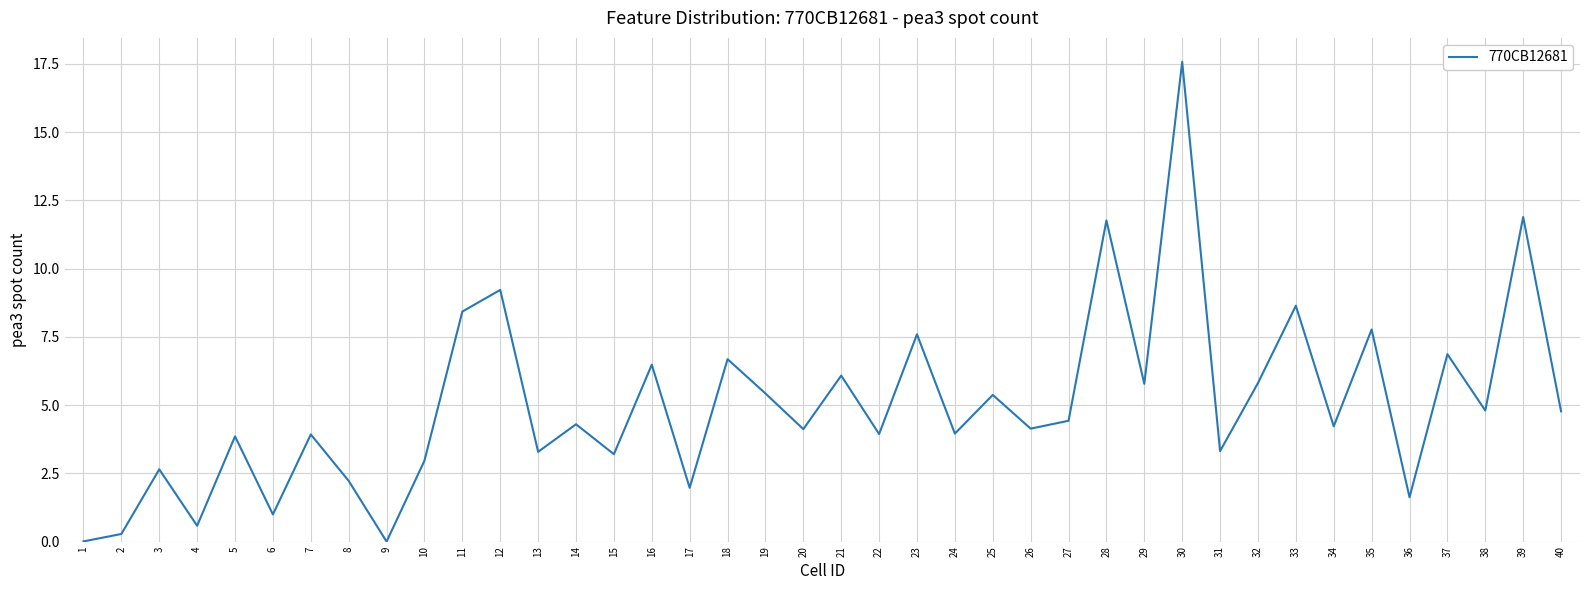

Which label corresponds to the largest value in the chart?

30